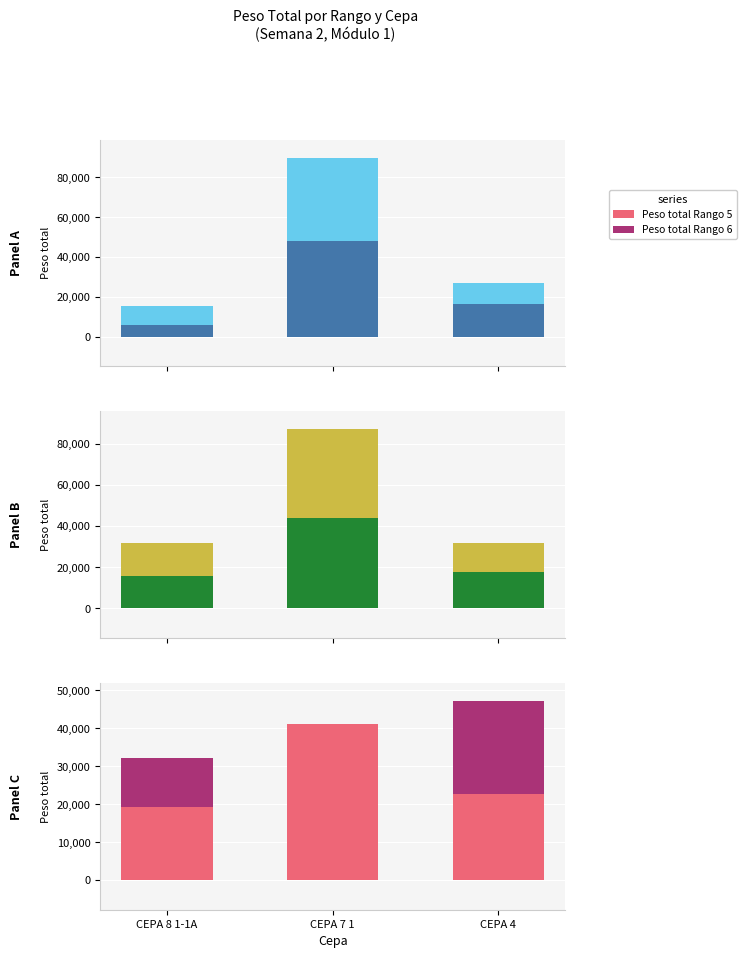

Rank the series by their average value, from highest to lowest.

Peso total Rango 5, Peso total Rango 6